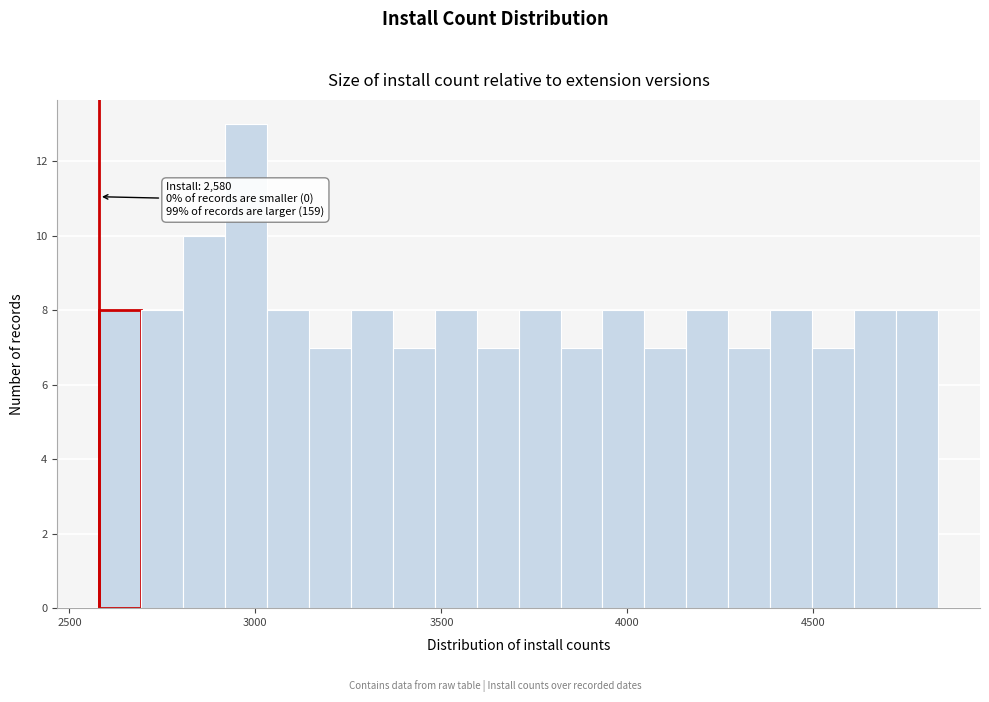

Read against the x-axis, roughly where is the centre of the tallest bar?

2950